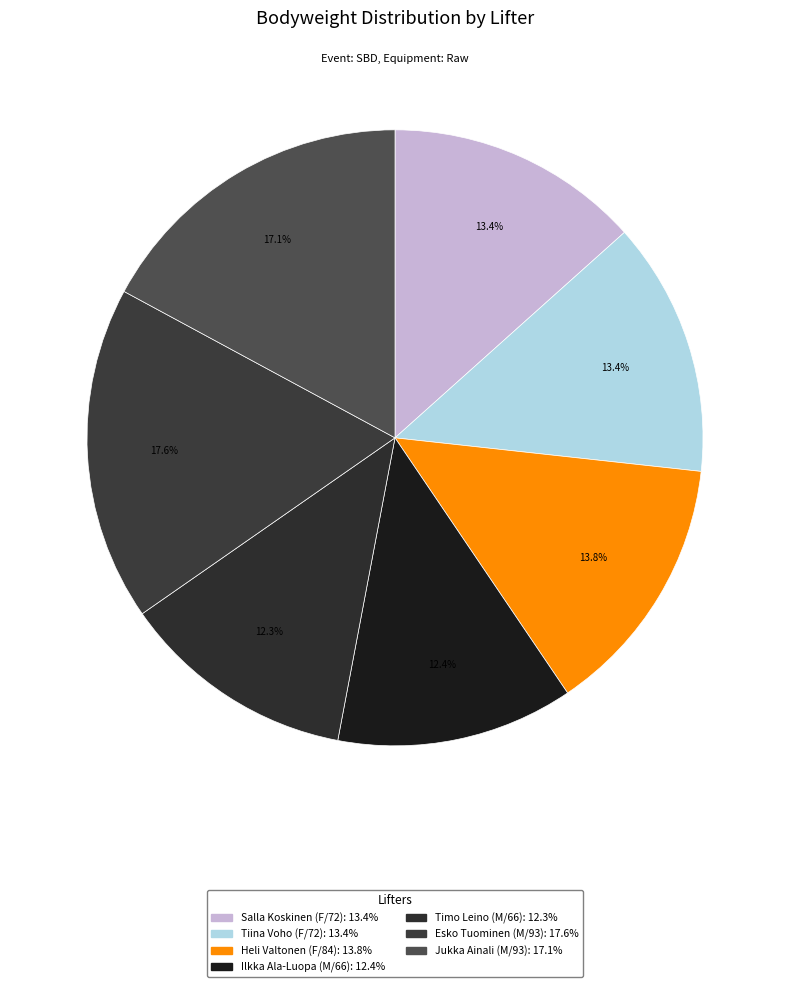

Is it true that Jukka Ainali (M/93) is 17% of the pie?

True